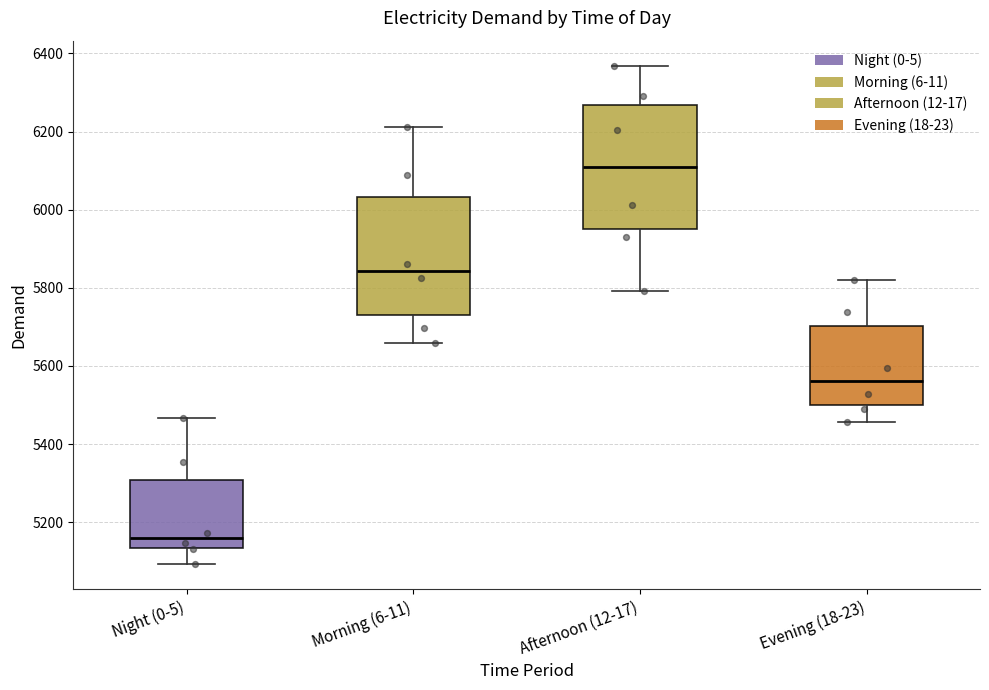

Where does the upper whisker of the box for Afternoon (12-17) end on the y-axis? The values are not printed on the chart, so give them approximately, as read against the axis.

6360